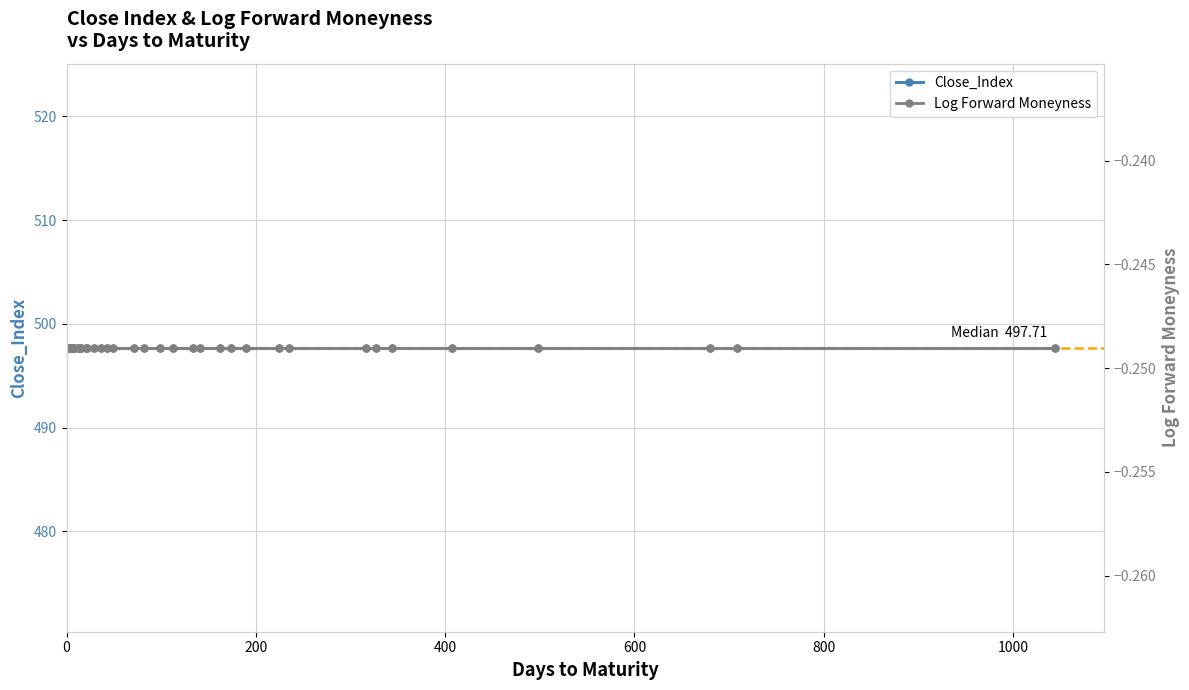

Which series has the largest range (max minus min)?

Close_Index